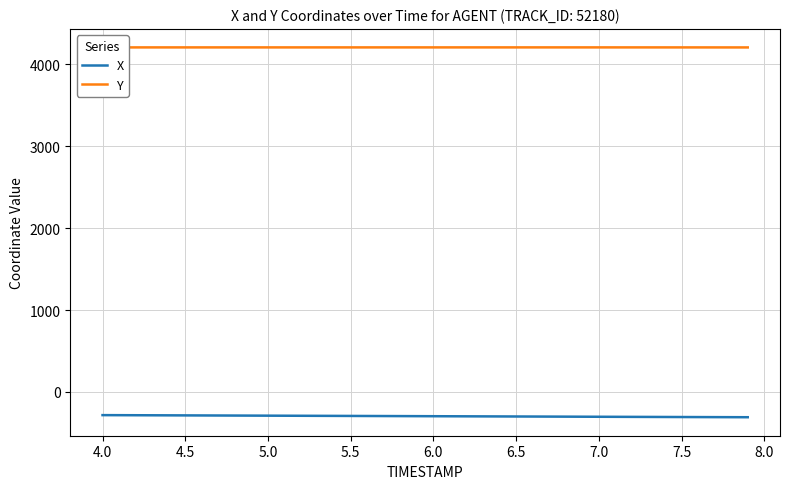

True or false: X and Y cross at least once.

False